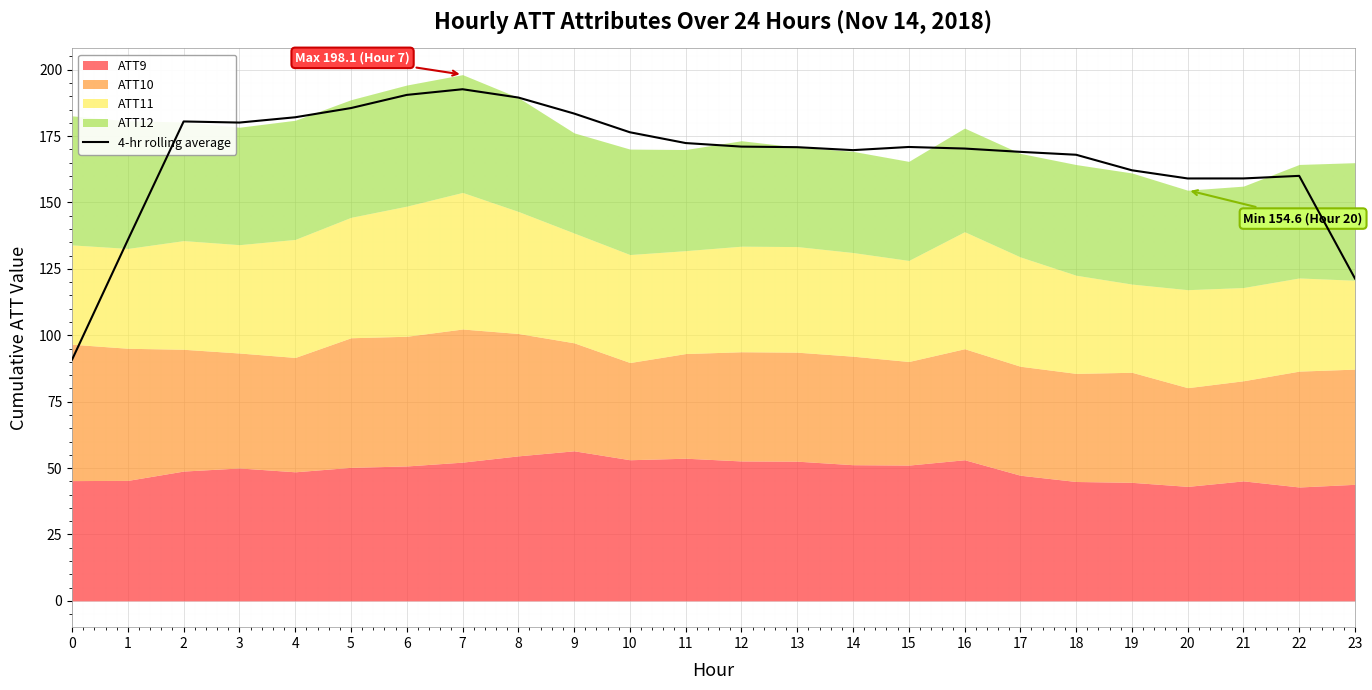

List the labels in order of value, largest first.

7, 6, 8, 5, 9, 4, 2, 3, 10, 11, 12, 15, 13, 16, 14, 17, 18, 19, 22, 21, 20, 1, 23, 0